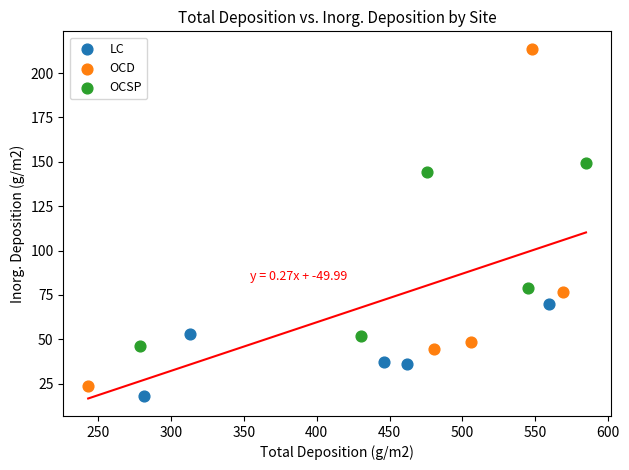

Which series reaches the maximum Y coordinate?

OCD